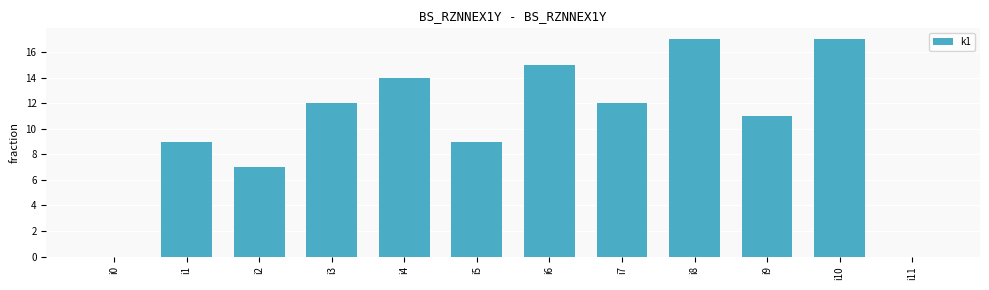

Reading left to right, transcribe all the data shown in this chart.

i0=0	i1=9	i2=7	i3=12	i4=14	i5=9	i6=15	i7=12	i8=17	i9=11	i10=17	i11=0